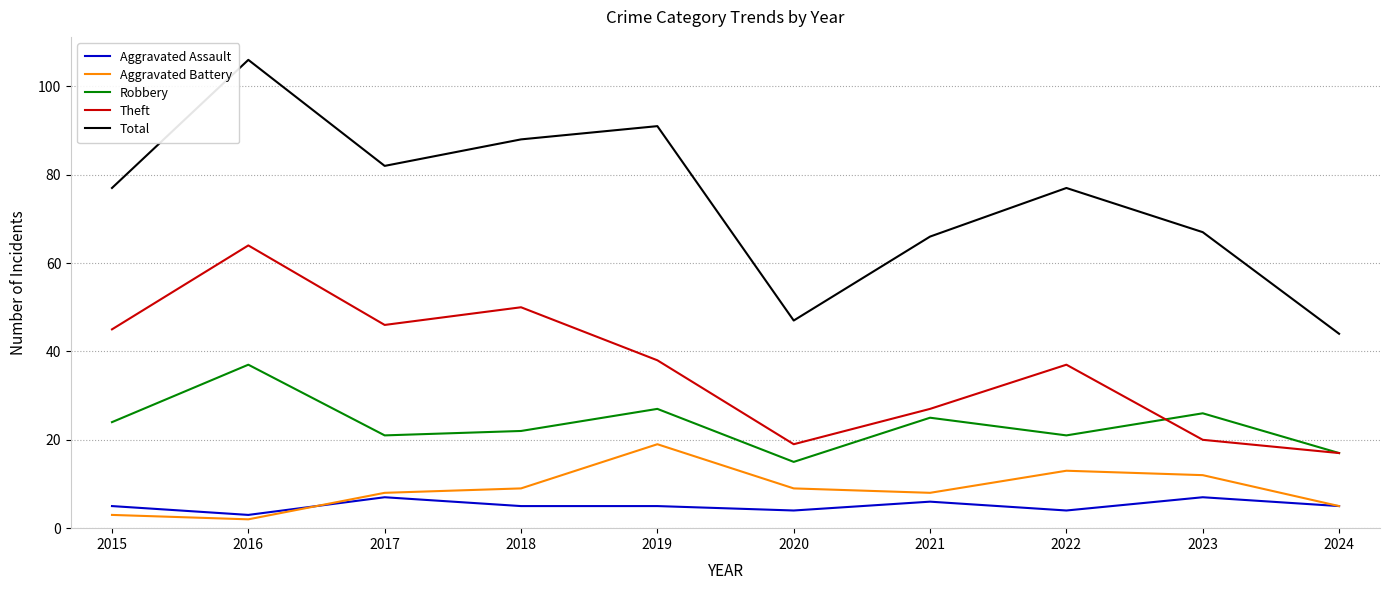

What is the minimum value shown in the chart?

2